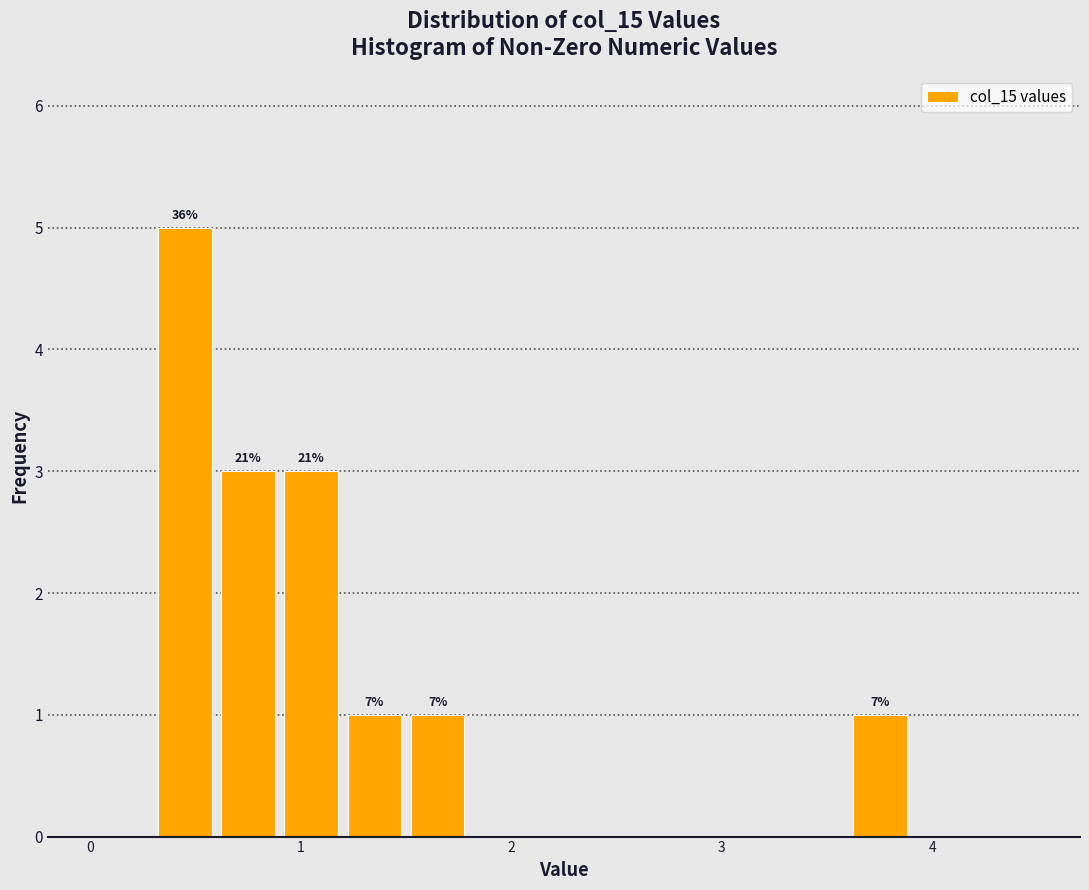

Read against the x-axis, roughly where is the centre of the tallest bar?

0.5